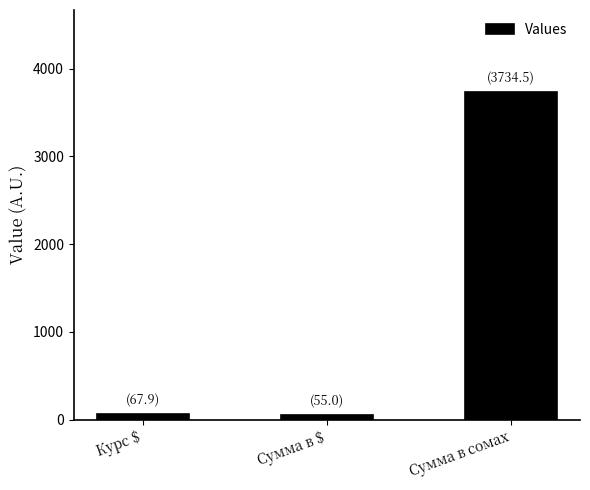

Is it true that the value at Сумма в сомах is 1452.7?

False